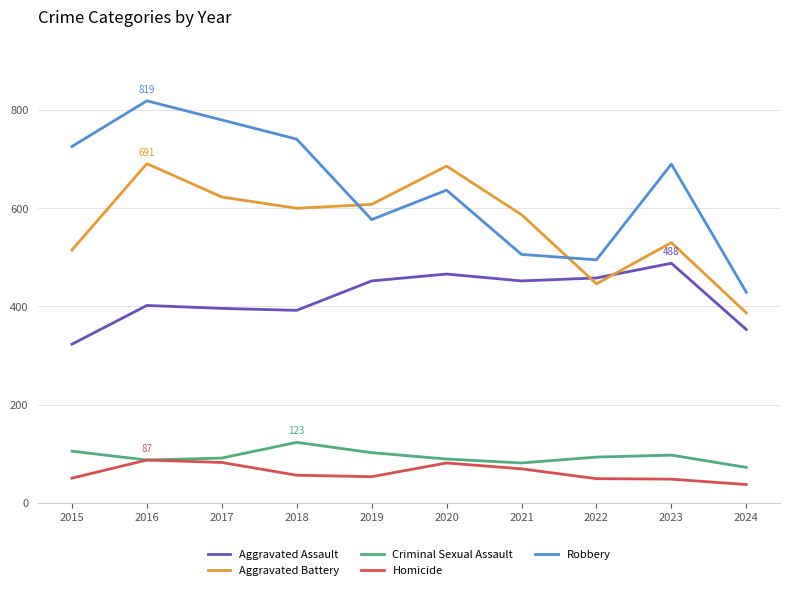

What is the difference between the Aggravated Assault values at 2016 and 2018?

10